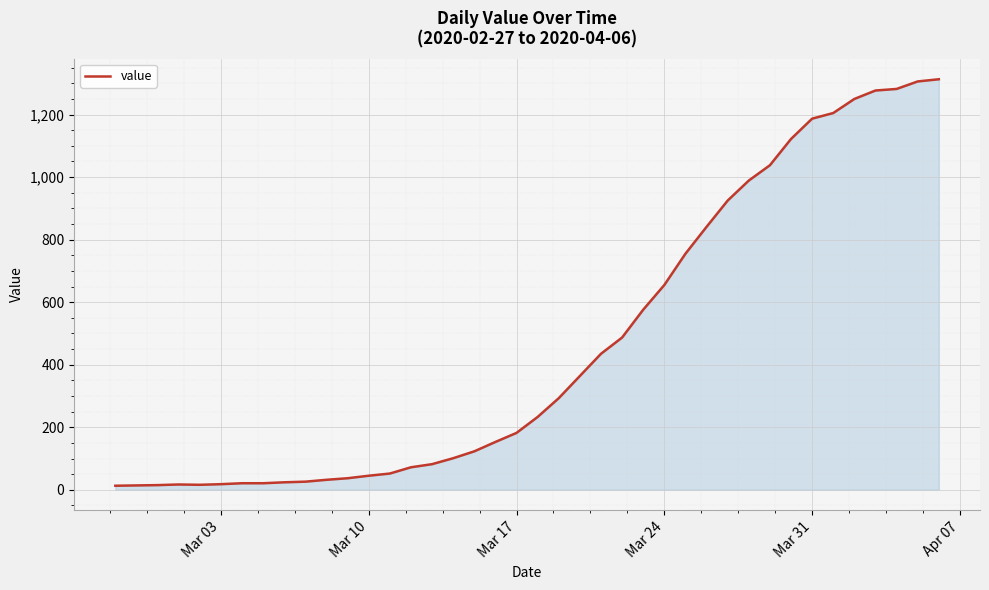

What is the greatest value displayed?

1313